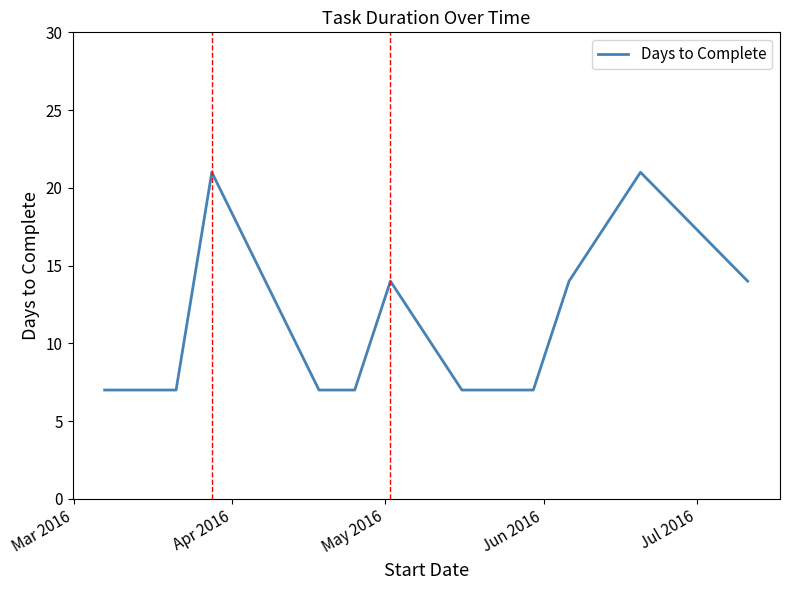

What is the smallest value displayed?

7